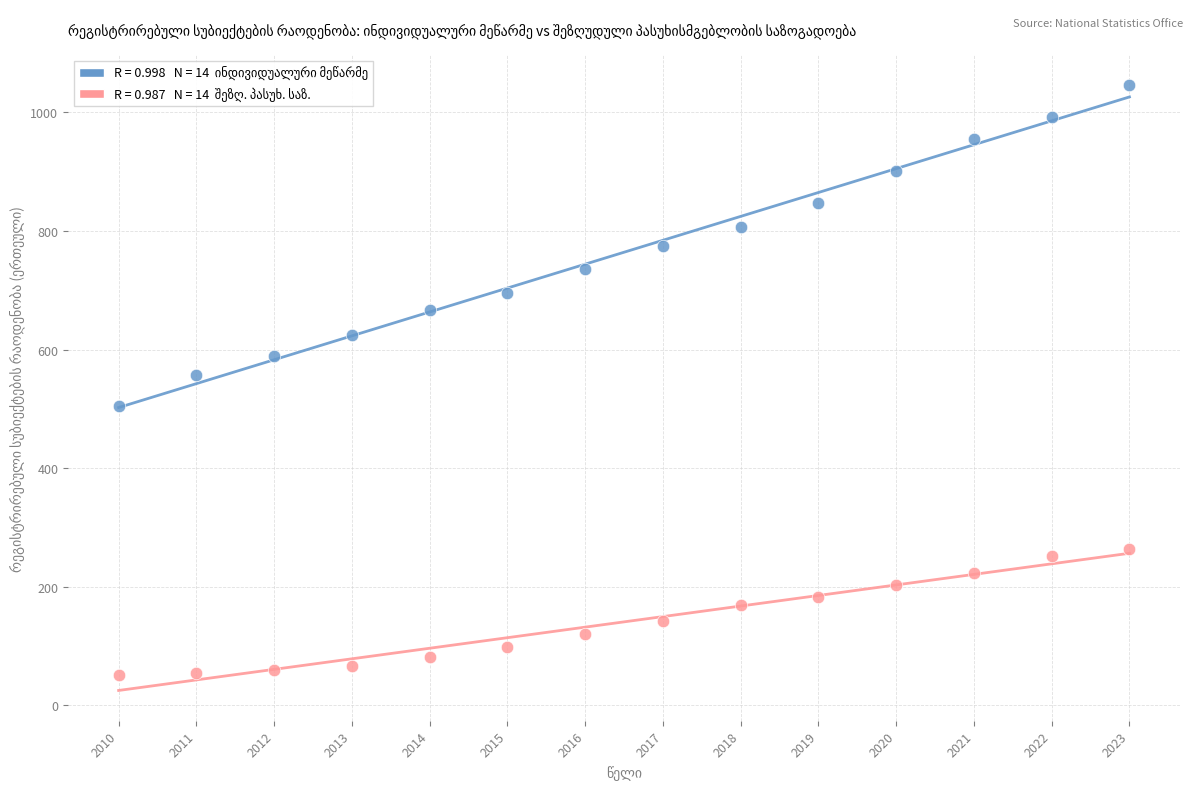

Across all data points, what is the range of X values (max minus min)?

13